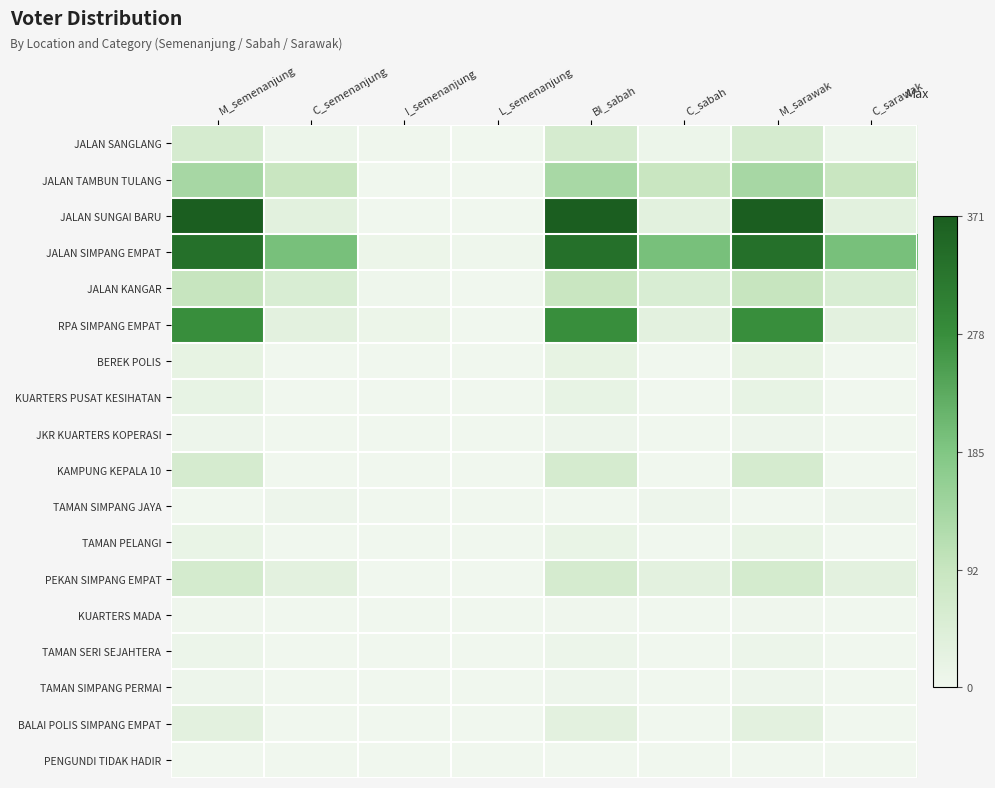

Which series has the largest range (max minus min)?

JALAN SUNGAI BARU